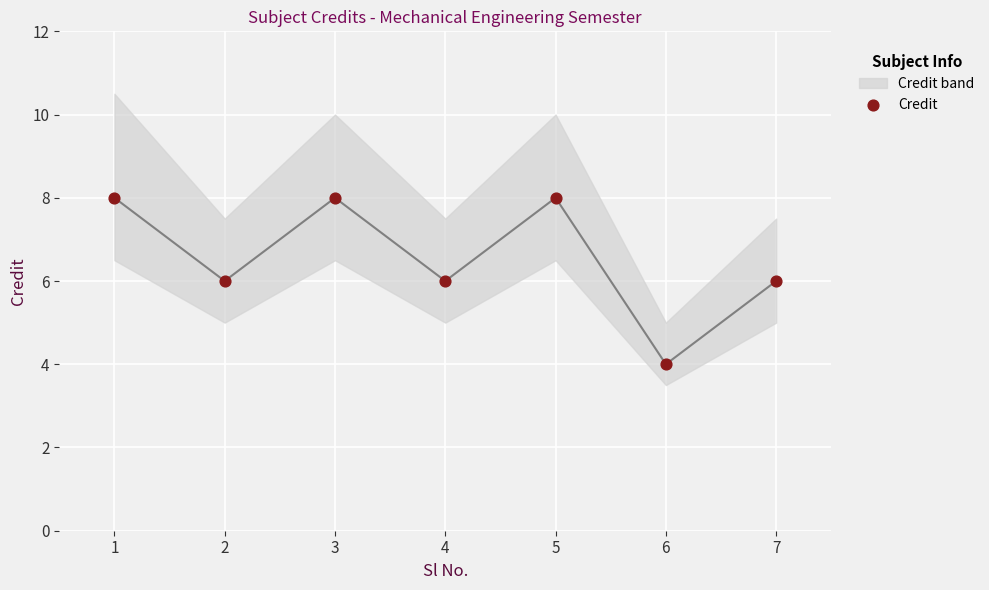

What is the average Y value?

7